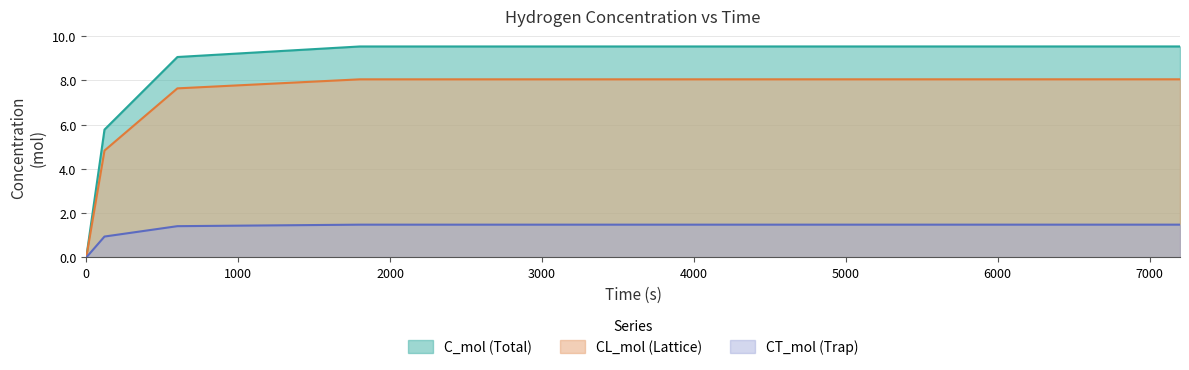

What is the value of the C_mol point at the 4th from the left?

9.5